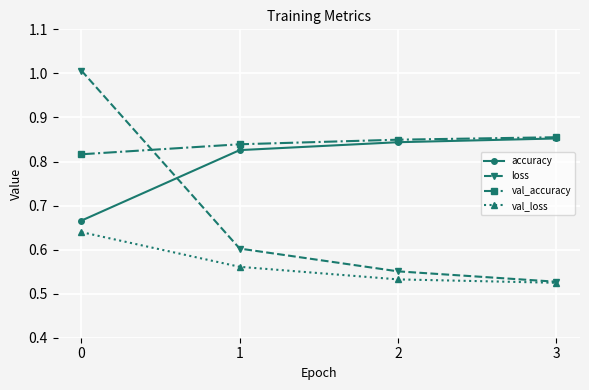

True or false: val_accuracy has more than 1 interior local peaks.

False